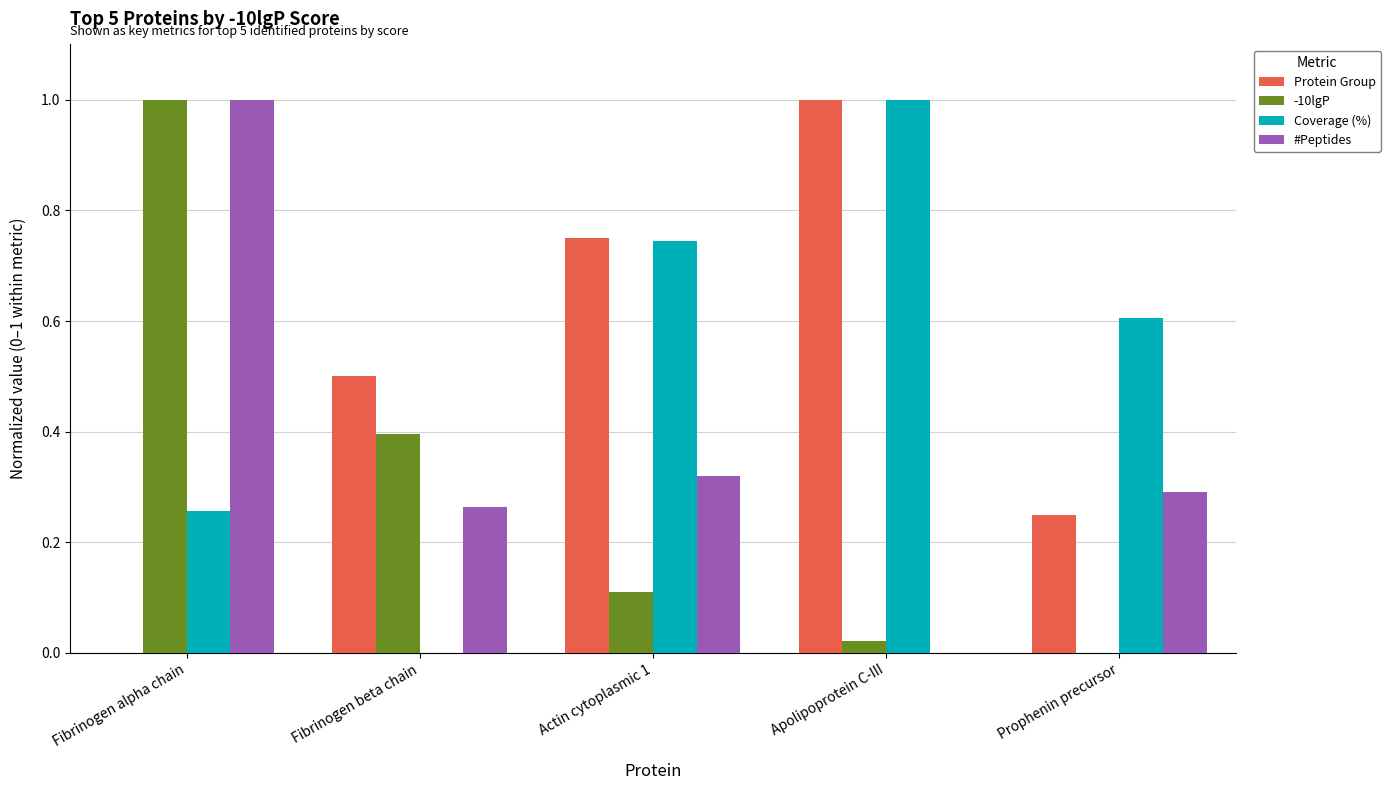

How many positive values does the #Peptides series have?

4